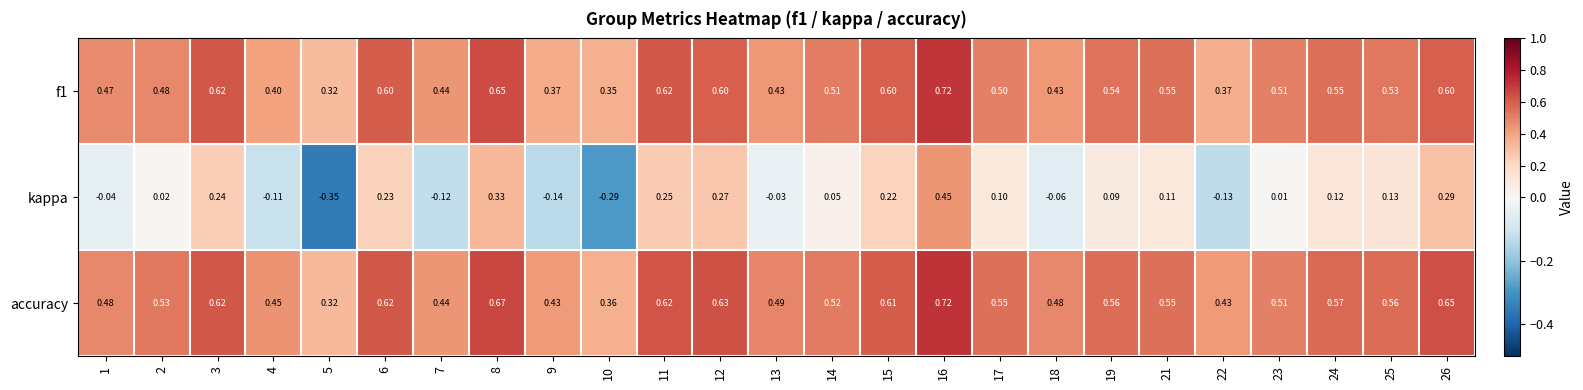

How many data points does each series have?

25